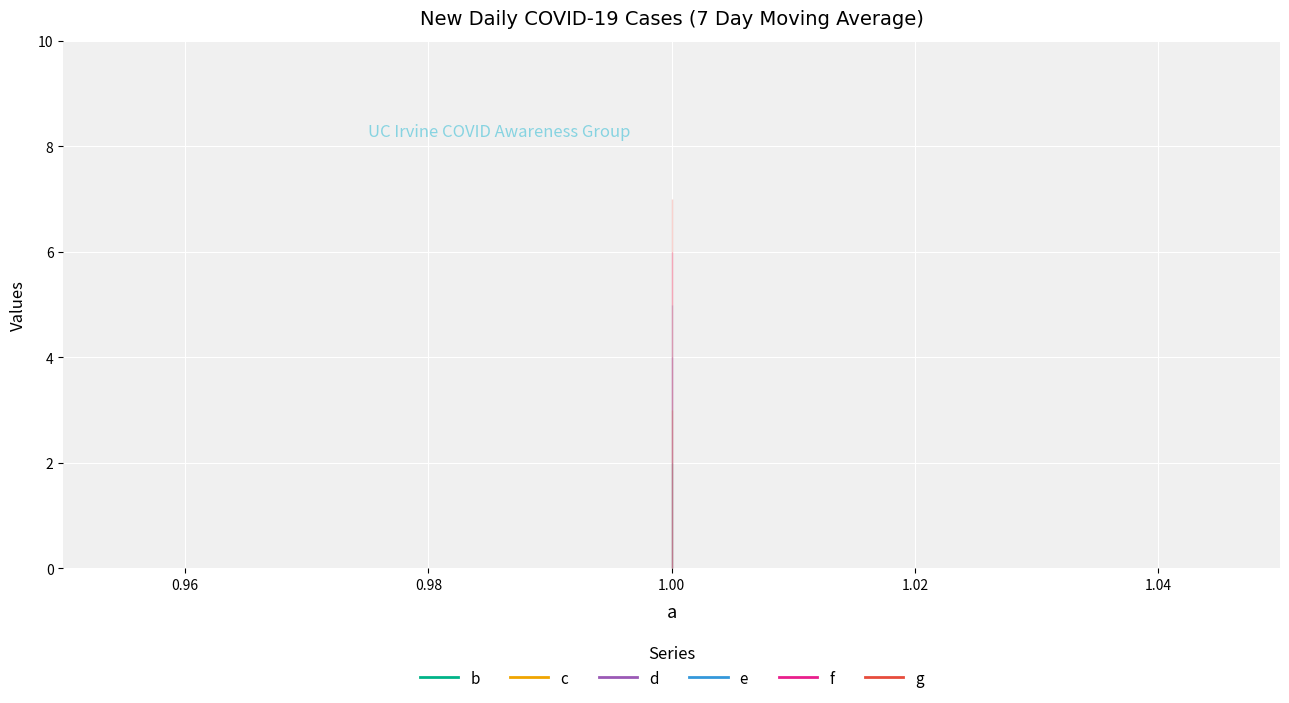

What is the maximum value shown in the chart?

7